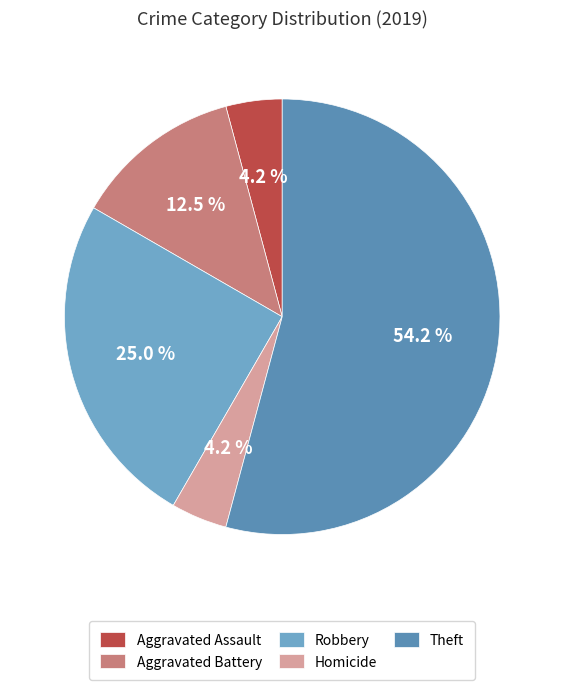

How many segments does this pie chart have?

5